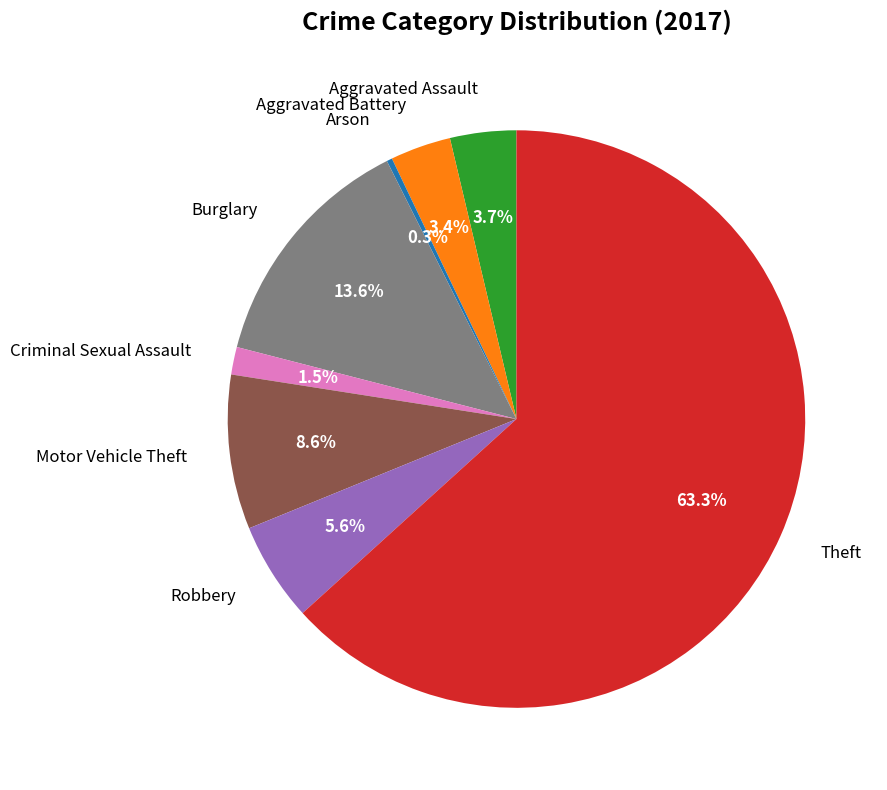

To the nearest percent, what portion does Burglary represent?

14%